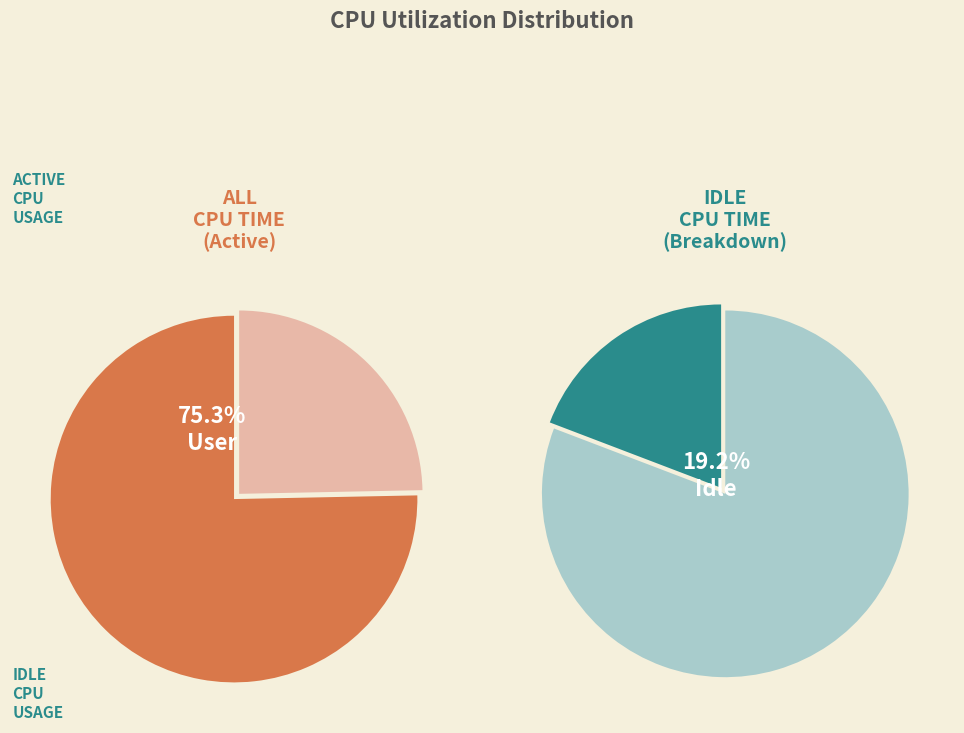

What portion of the pie excludes Idle?

80.8%